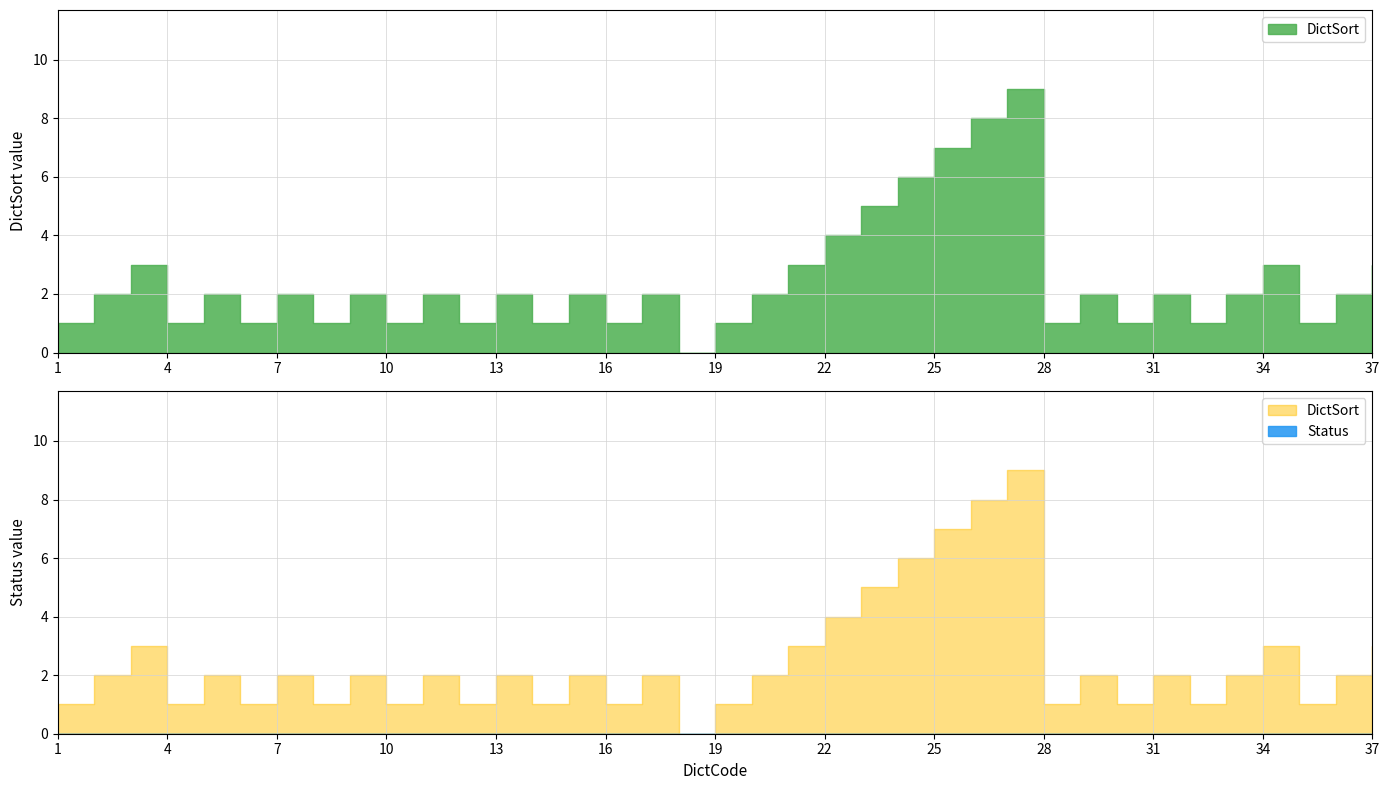

Rank the series by their average value, from lowest to highest.

Status, DictSort